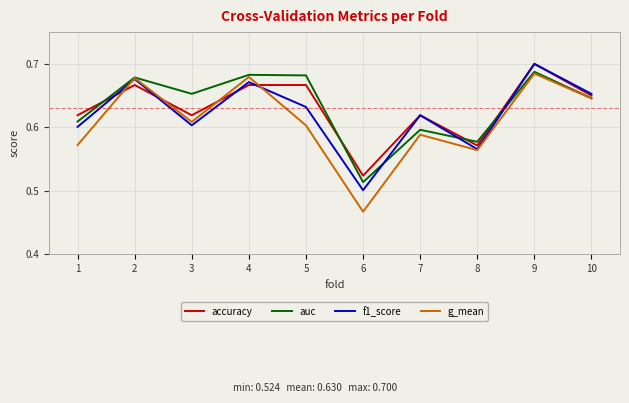

The value of g_mean at 5 is 0.6. True or false?

True